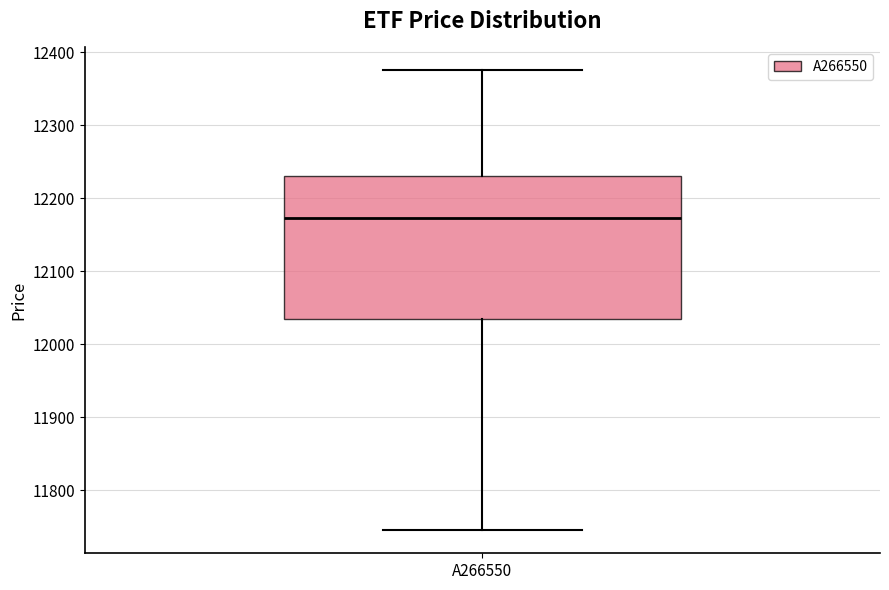

Where does the lower whisker of the box for A266550 end on the y-axis? The values are not printed on the chart, so give them approximately, as read against the axis.

11750